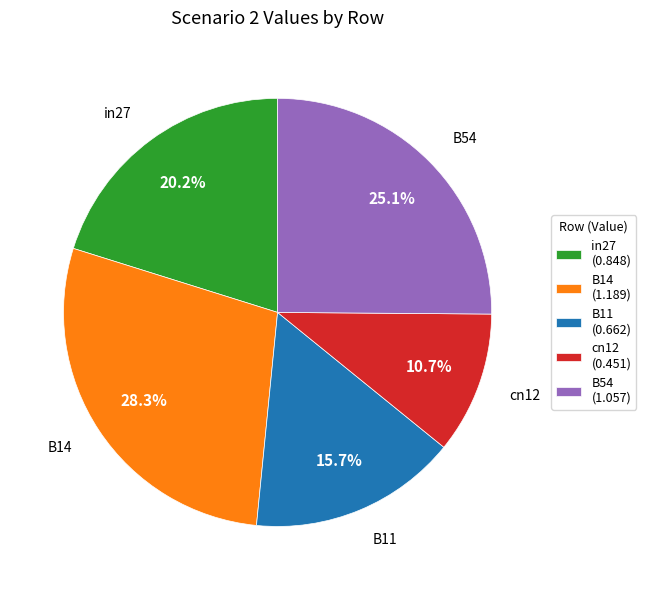

How many segments does this pie chart have?

5